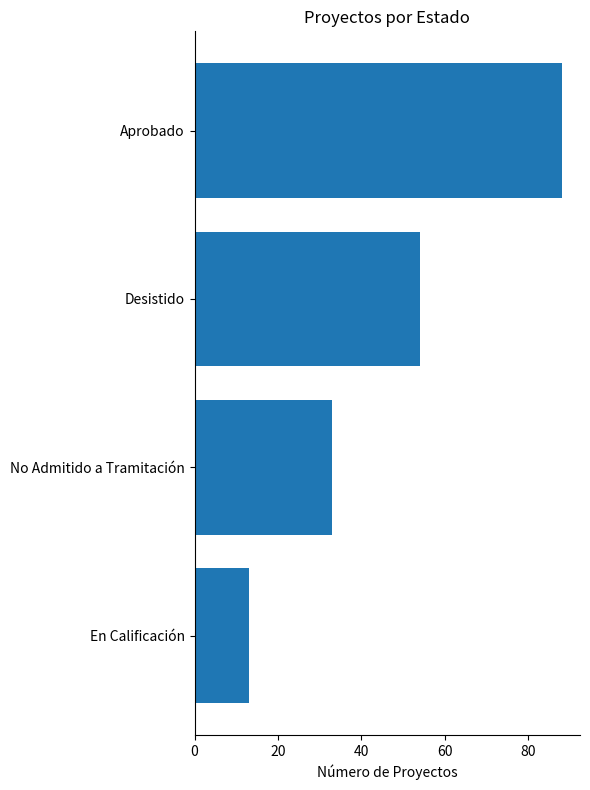

How many data points are less than 54?

2